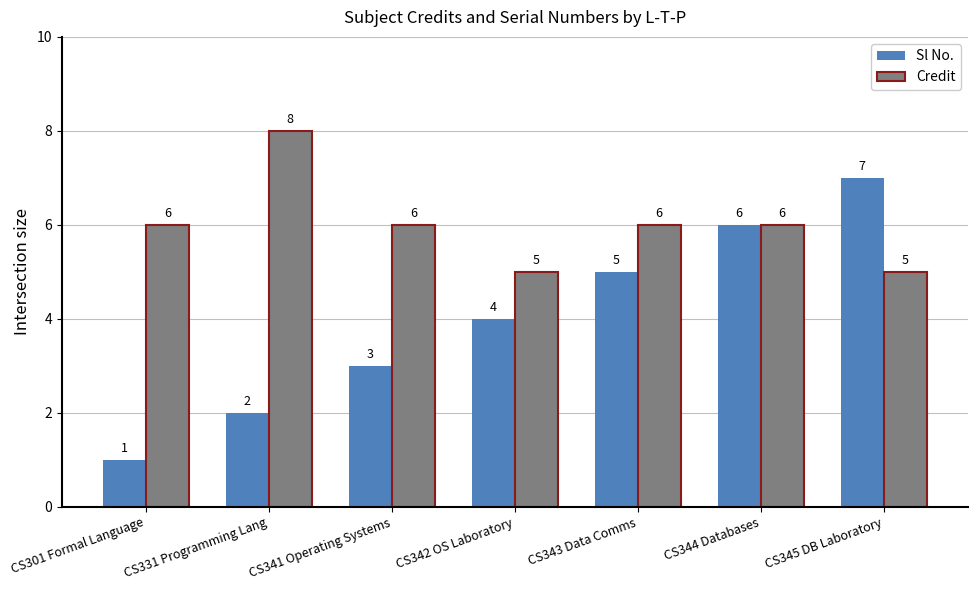

How many categories are shown in the chart?

7